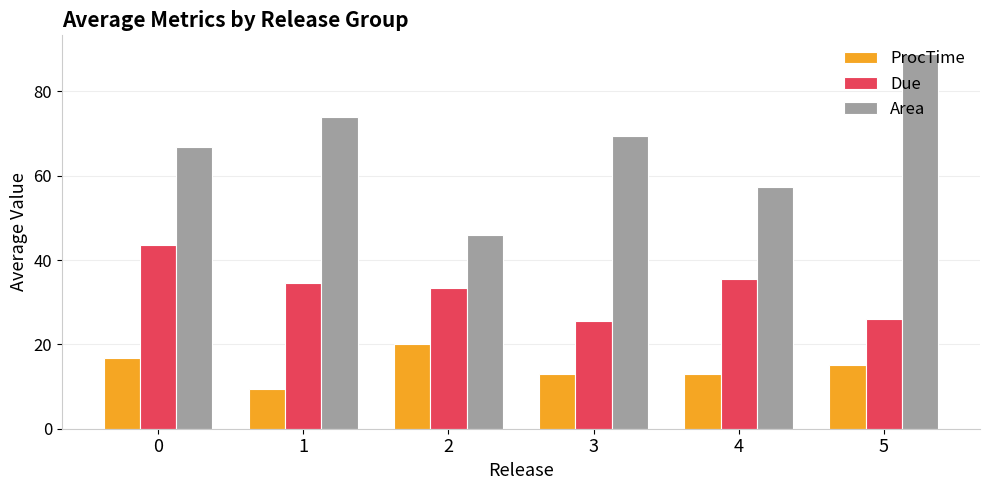

At 2, list the series in order from largest to smallest.

Area, Due, ProcTime